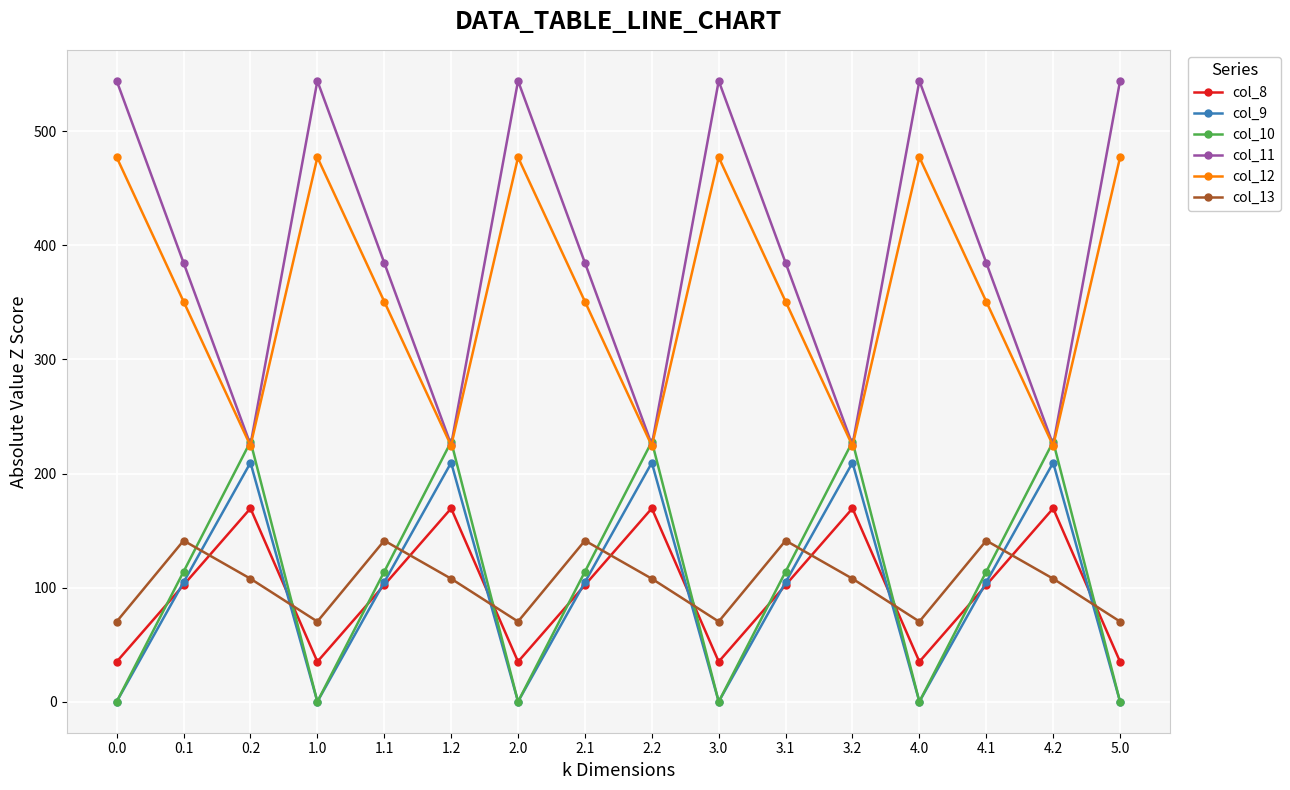

What is the sum of the col_8 values at 4.1 and 3.0?

137.3